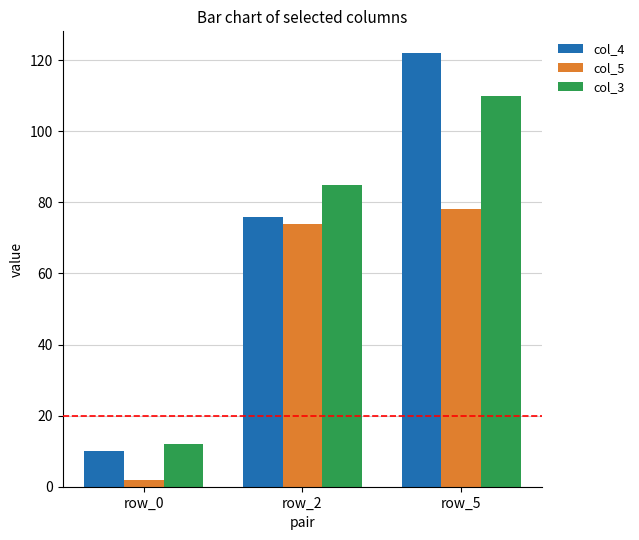

At which category is the sum across all series the highest?

row_5